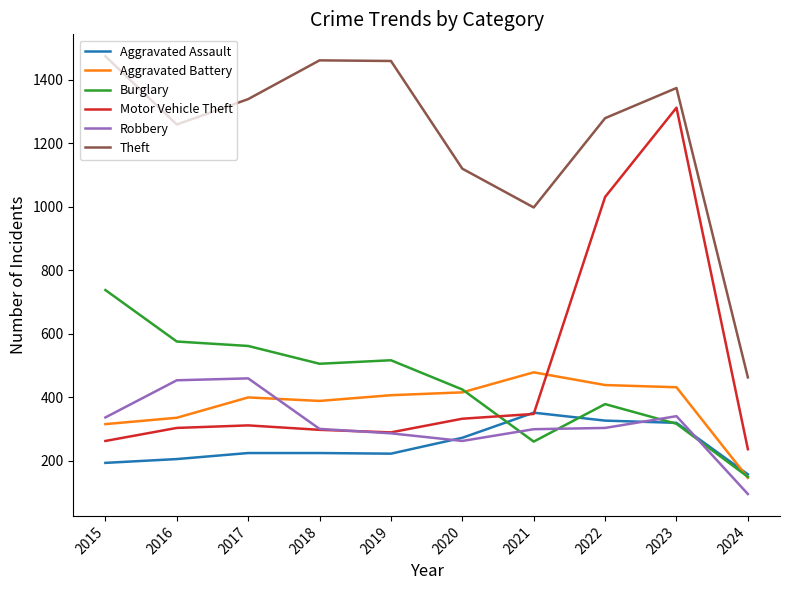

Which series ends up on top after the final intersection of Robbery and Burglary?

Burglary